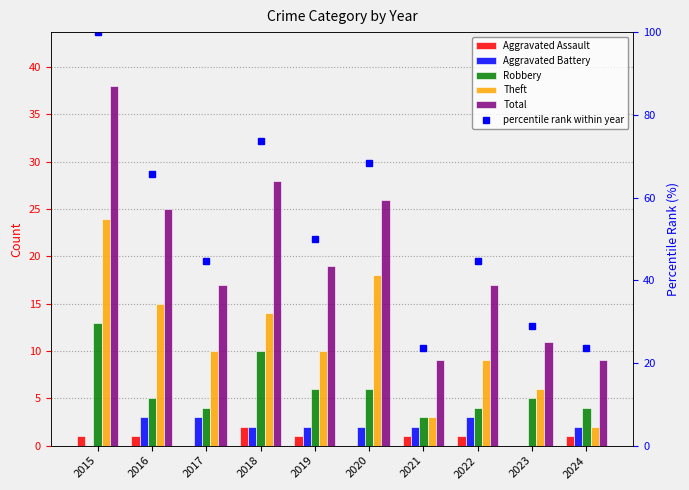

Reading left to right, list all the values displayed in this chart.

Aggravated Assault: 2015=1.0	2016=1.0	2017=0.0	2018=2.0	2019=1.0	2020=0.0	2021=1.0	2022=1.0	2023=0.0	2024=1.0
Aggravated Battery: 2015=0.0	2016=3.0	2017=3.0	2018=2.0	2019=2.0	2020=2.0	2021=2.0	2022=3.0	2023=0.0	2024=2.0
Robbery: 2015=13.0	2016=5.0	2017=4.0	2018=10.0	2019=6.0	2020=6.0	2021=3.0	2022=4.0	2023=5.0	2024=4.0
Theft: 2015=24.0	2016=15.0	2017=10.0	2018=14.0	2019=10.0	2020=18.0	2021=3.0	2022=9.0	2023=6.0	2024=2.0
Total: 2015=38.0	2016=25.0	2017=17.0	2018=28.0	2019=19.0	2020=26.0	2021=9.0	2022=17.0	2023=11.0	2024=9.0
percentile rank within year: 2015=100.0	2016=65.8	2017=44.7	2018=73.7	2019=50.0	2020=68.4	2021=23.7	2022=44.7	2023=28.9	2024=23.7